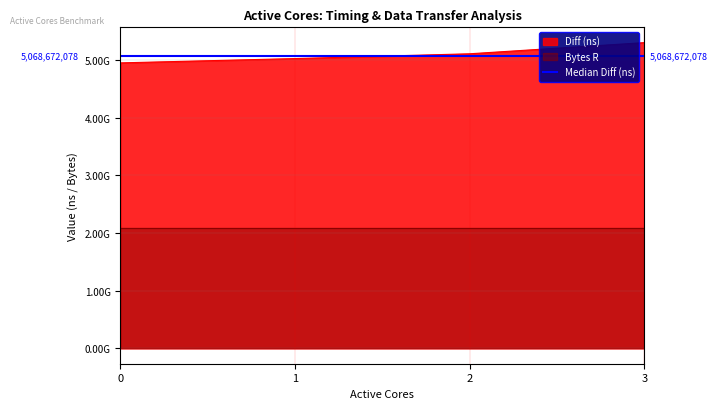

What is the sum of the values at 2 and 3?

10413896268